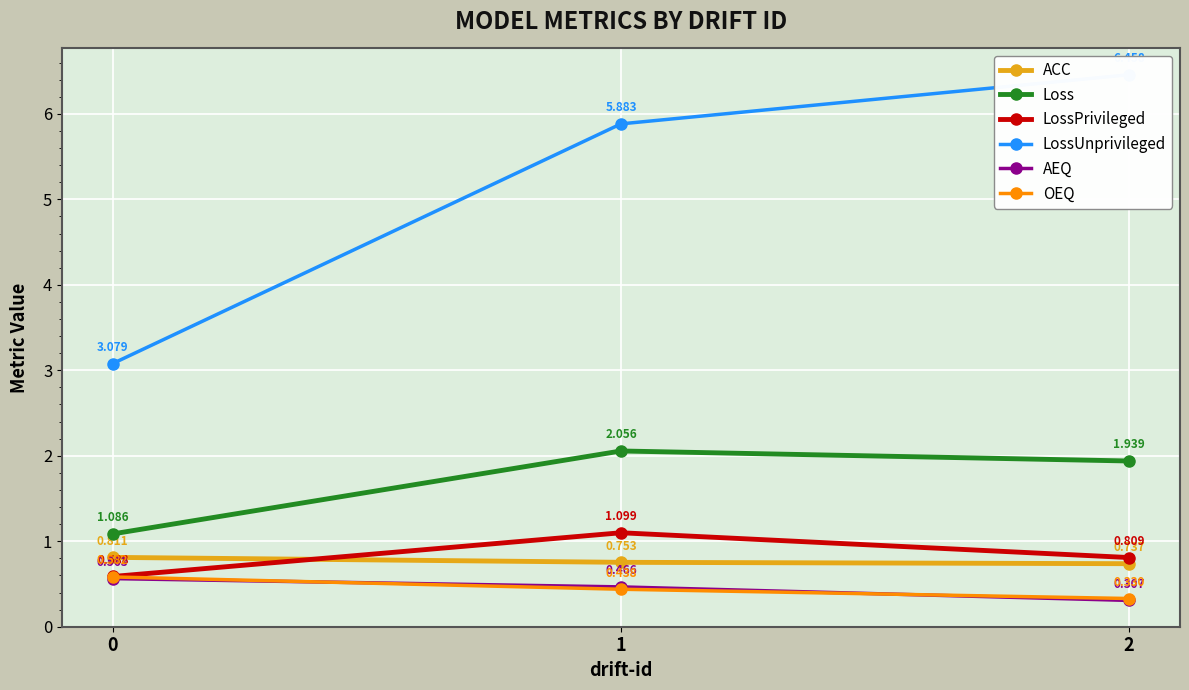

What is the difference between the highest and lowest values at 1?

5.4